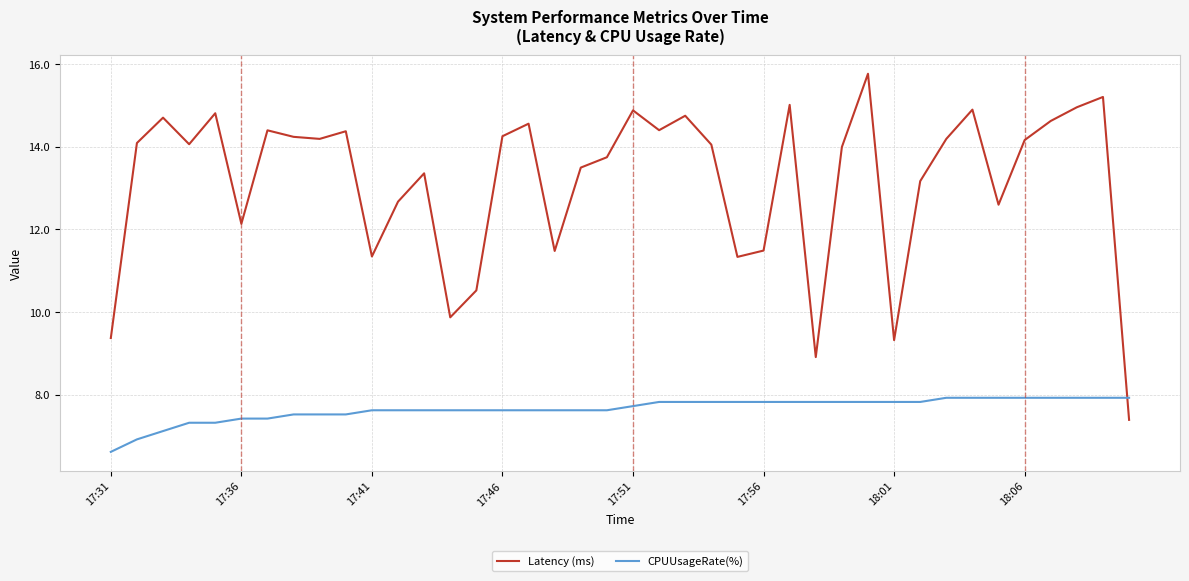

How many distinct data groups are displayed?

2